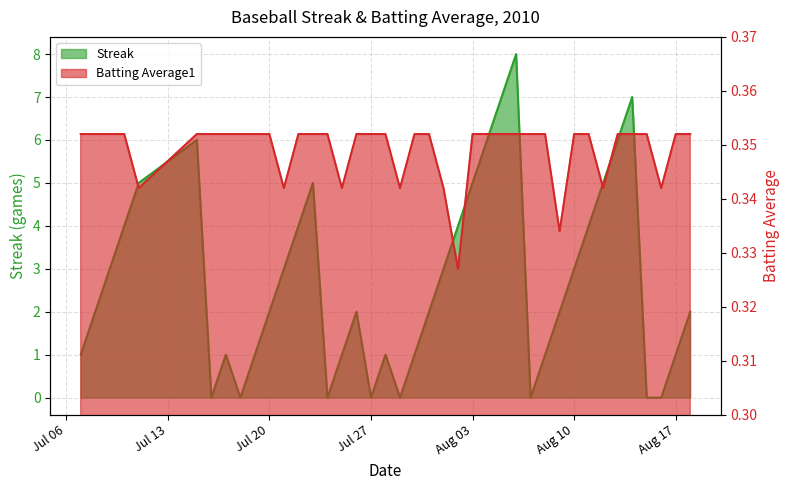

At Aug 10, list the series in order from smallest to largest.

Batting Average1, Streak